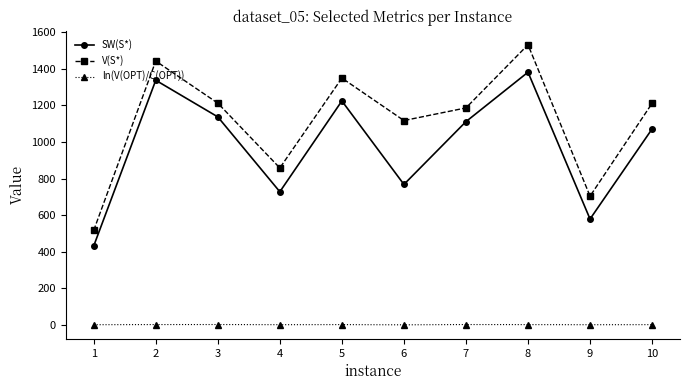

What is the value of the SW(S*) point at the 6th from the left?

768.0